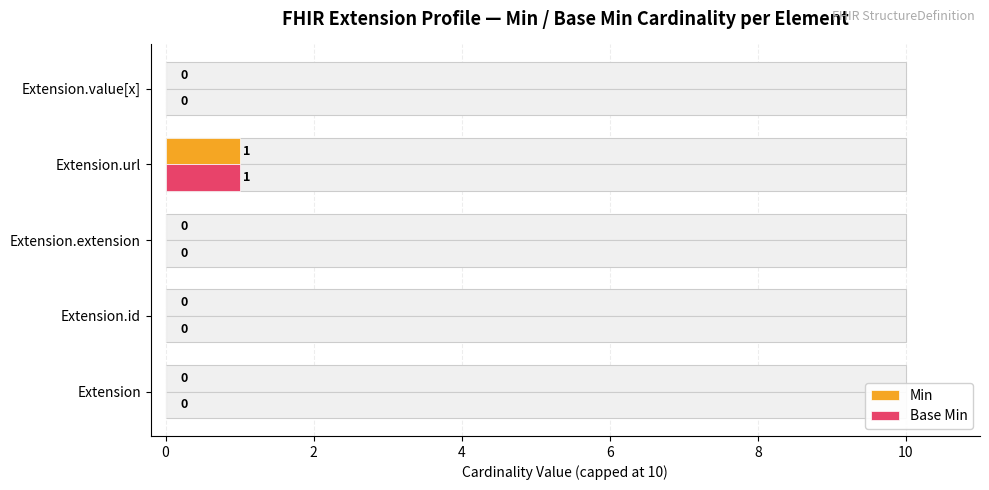

Rank the series by their maximum value, from lowest to highest.

Min, Base Min